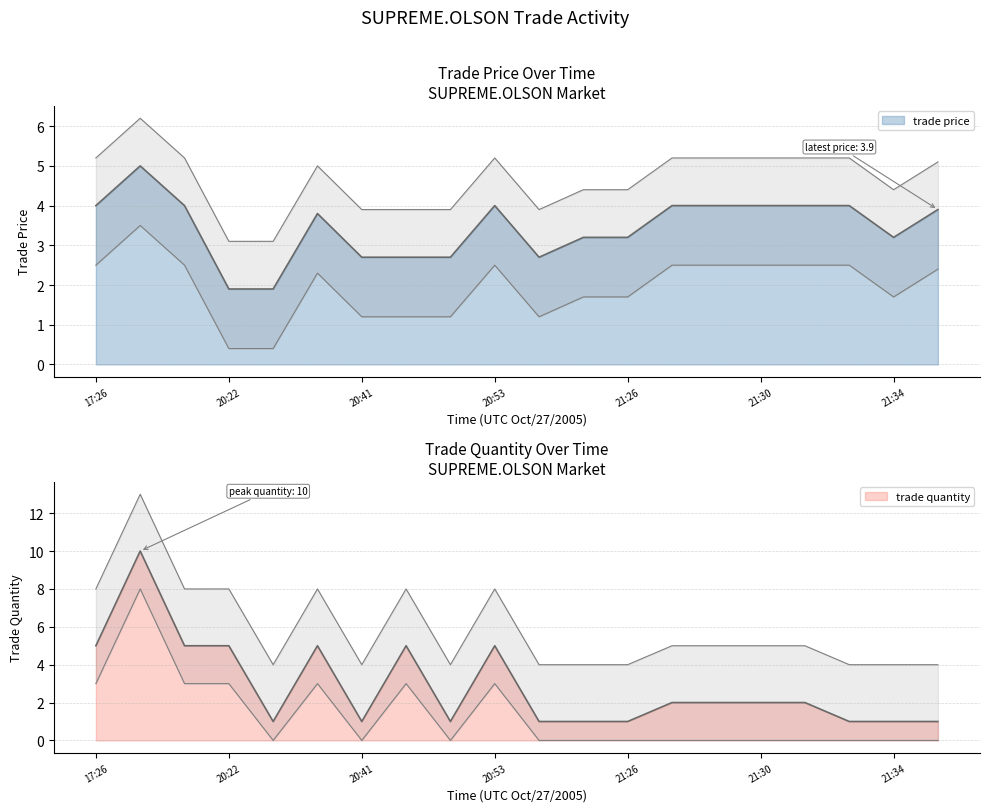

What position from the left is 20:46?

8